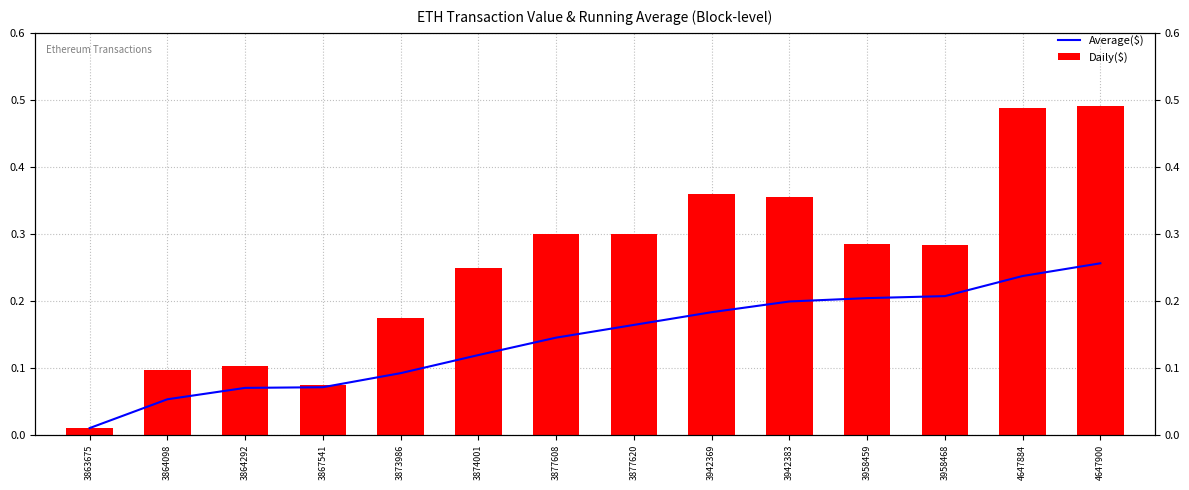

Which series has the largest total across all categories?

Daily($)